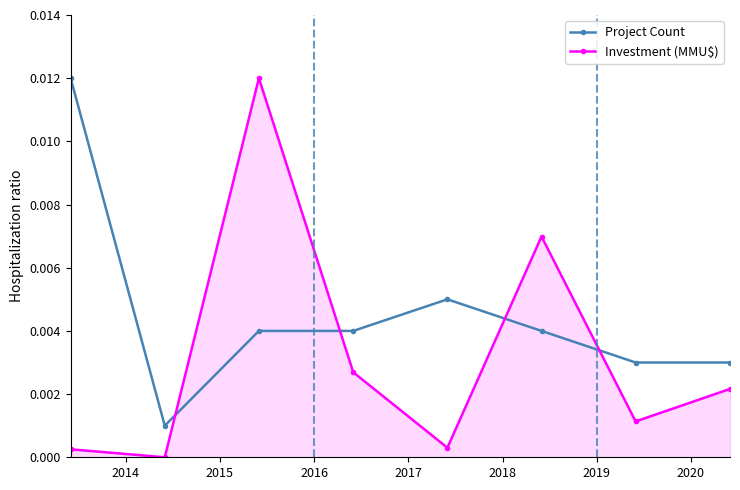

After their last crossing, which series has the higher values: Project Count or Investment (MMU$)?

Project Count